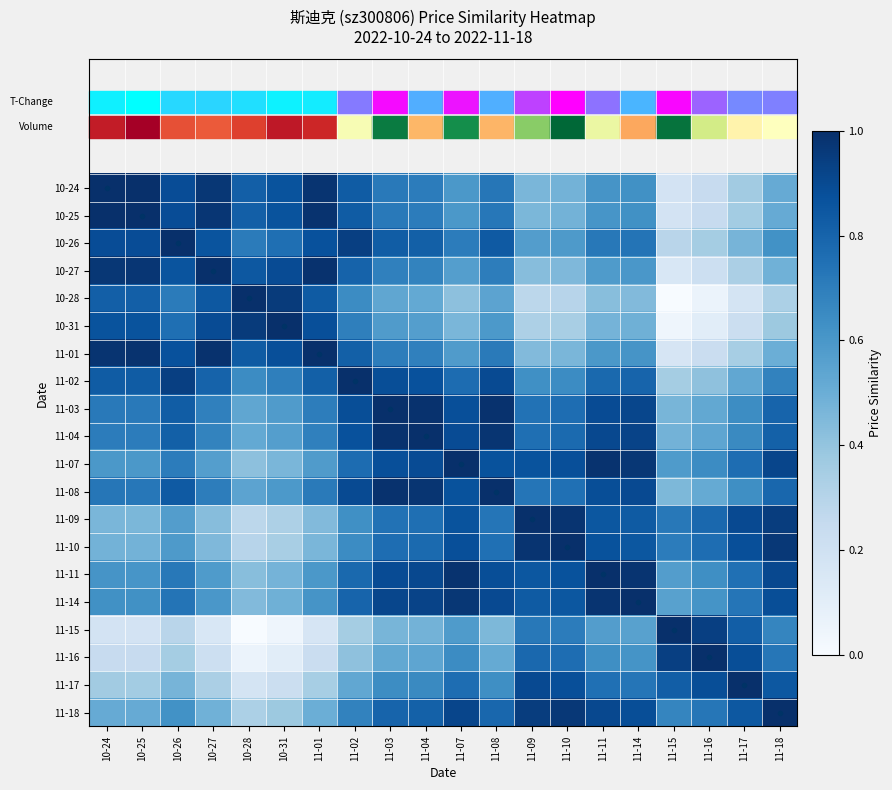

What is the total value across all series at 11-11?

15.0